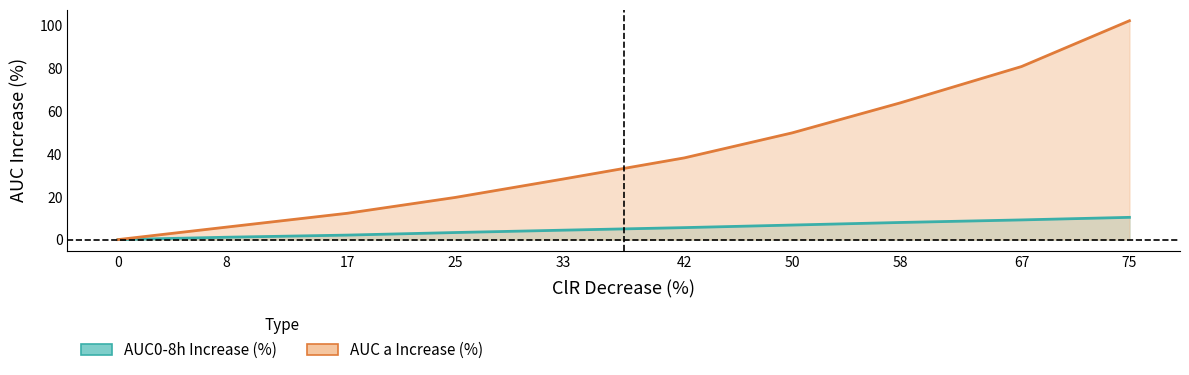

At which label does AUC a Increase (%) first exceed 38?

42